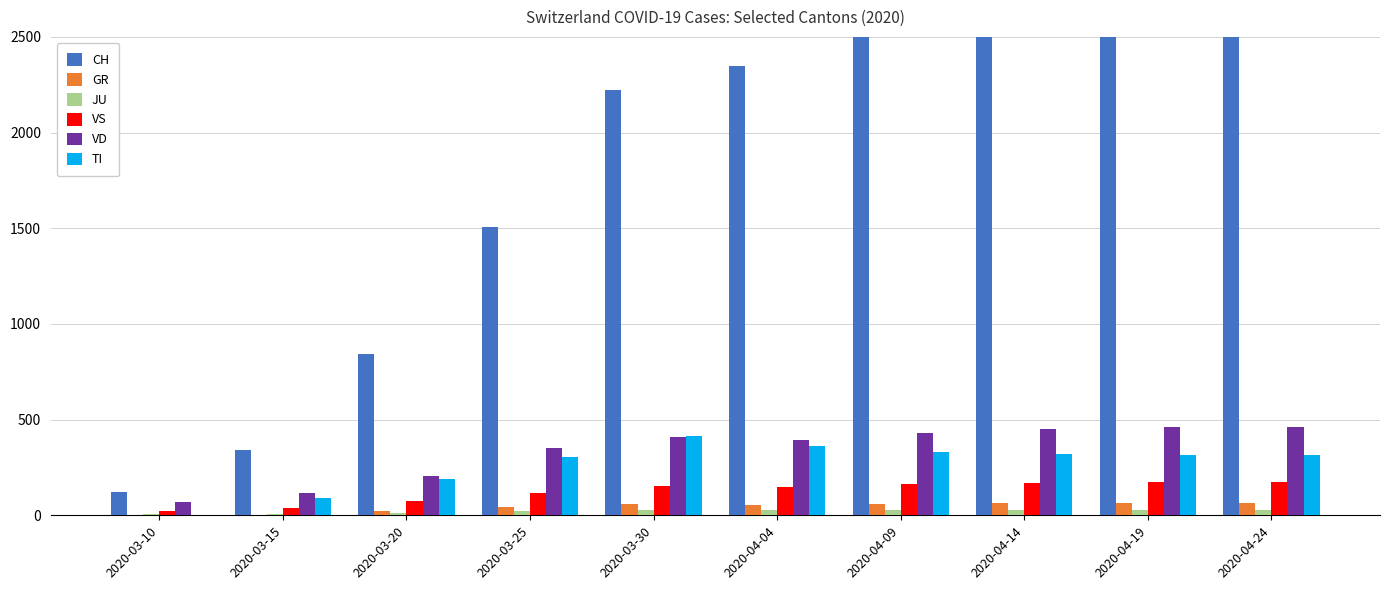

Rank the categories by CH value from lowest to highest.

2020-03-10, 2020-03-15, 2020-03-20, 2020-03-25, 2020-03-30, 2020-04-04, 2020-04-09, 2020-04-14, 2020-04-19, 2020-04-24